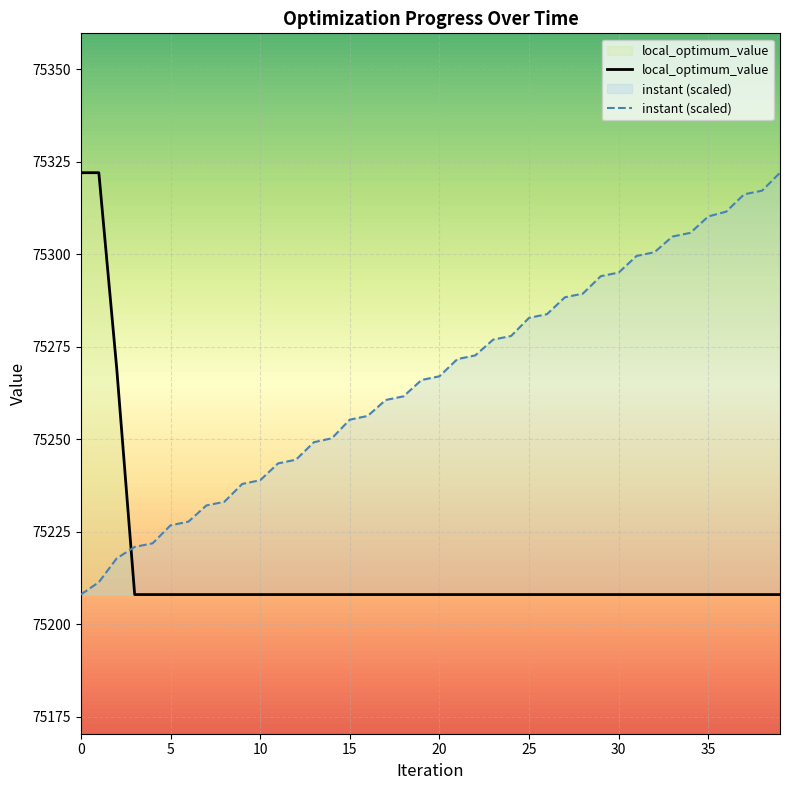

Which series has the widest spread of values?

local_optimum_value